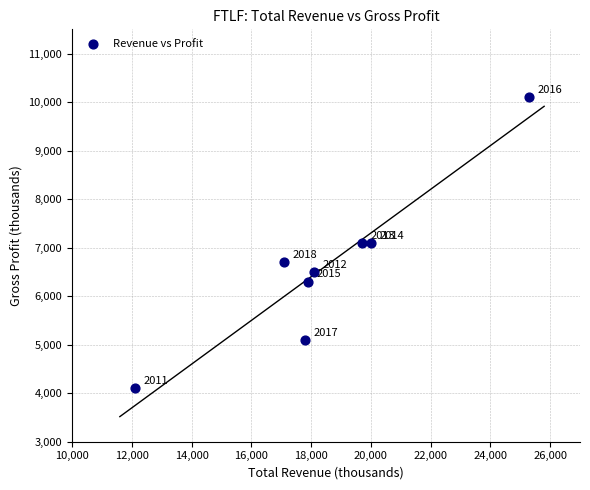

What Y value in the scatter plot is closest to 7100?

7100